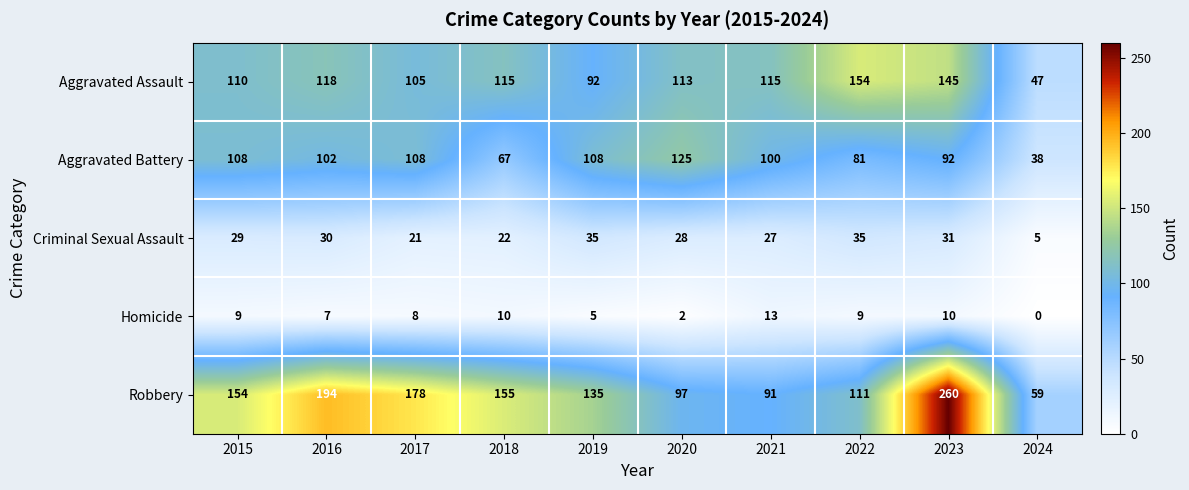

How many data points does each series have?

10